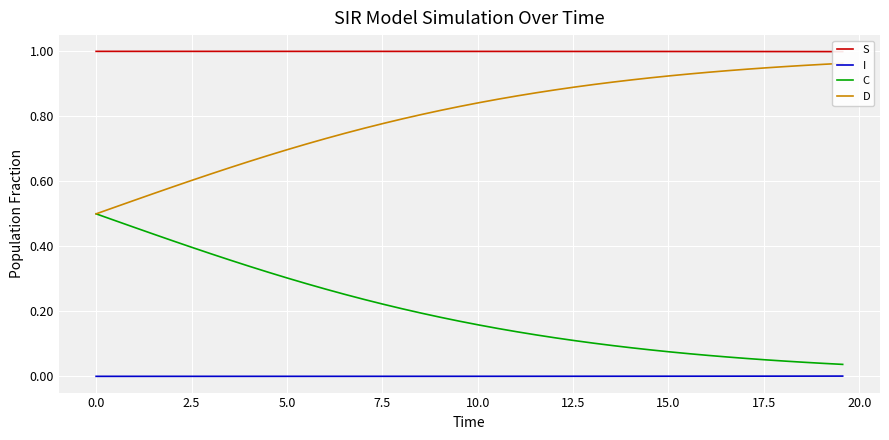

True or false: I and C intersect in this chart.

False